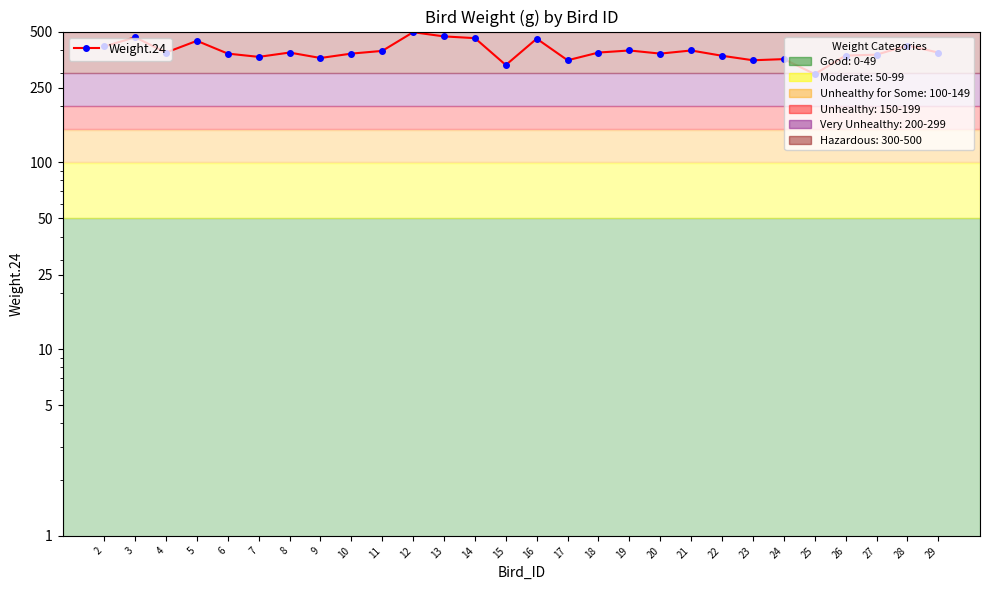

Reading left to right, transcribe all the data shown in this chart.

2=416	3=466	4=386	5=446	6=381	7=366	8=386	9=361	10=381	11=394	12=496	13=471	14=461	15=331	16=458	17=351	18=386	19=396	20=381	21=396	22=371	23=351	24=356	25=296	26=372	27=376	28=421	29=386